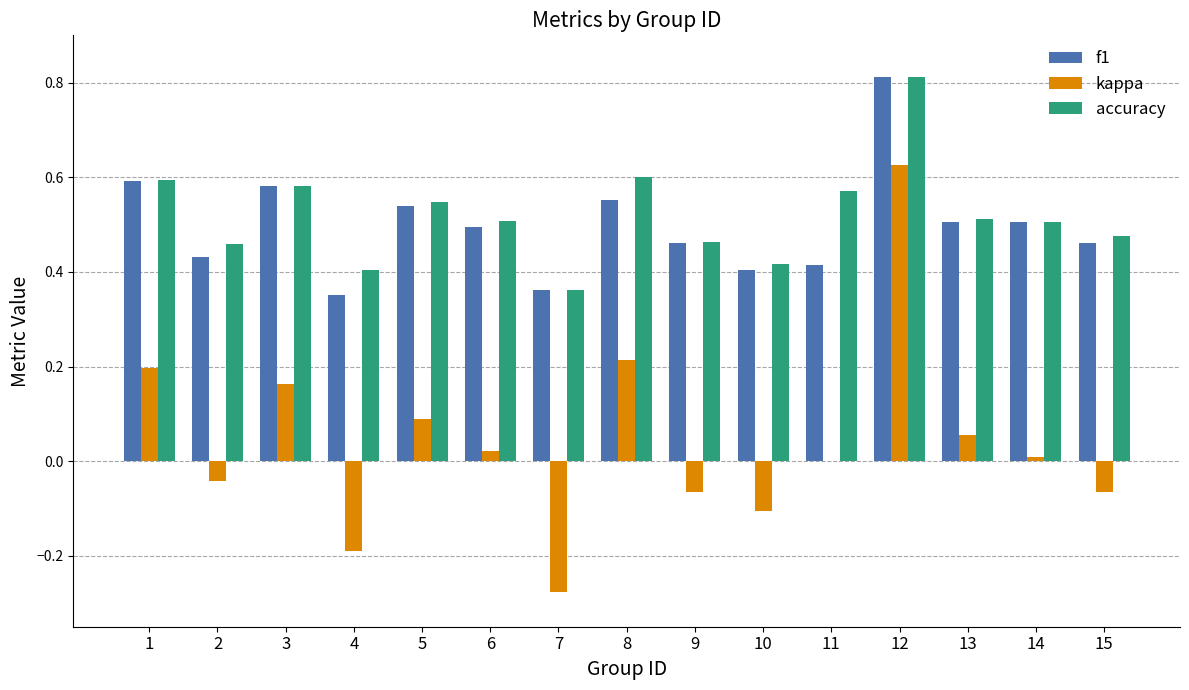

How many accuracy values are between 0 and 1?

15